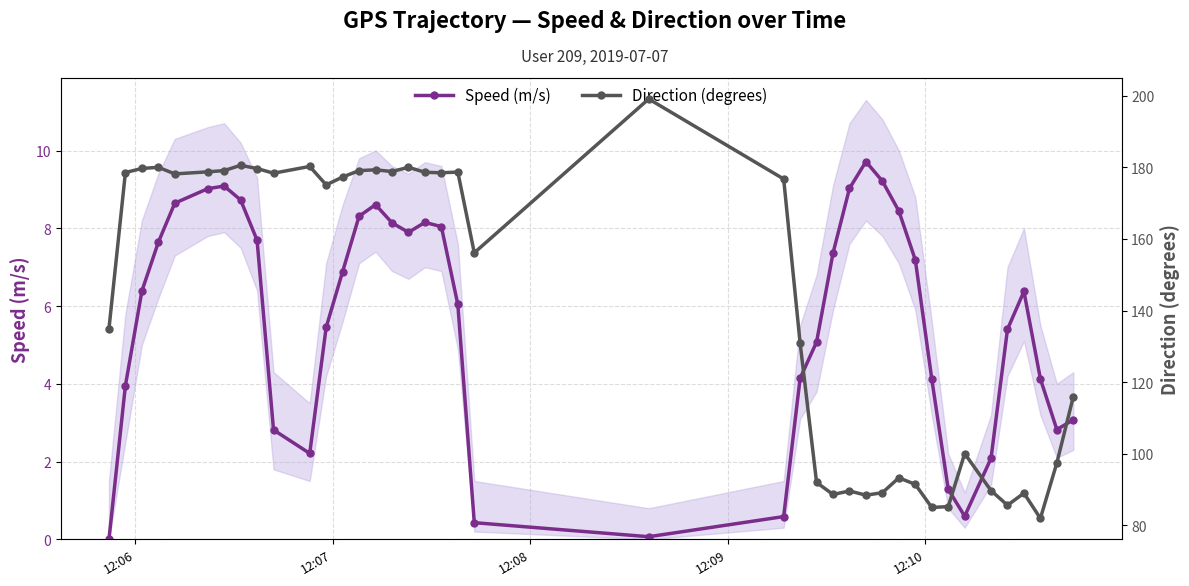

True or false: Speed (m/s) and Direction (degrees) cross at least once.

False